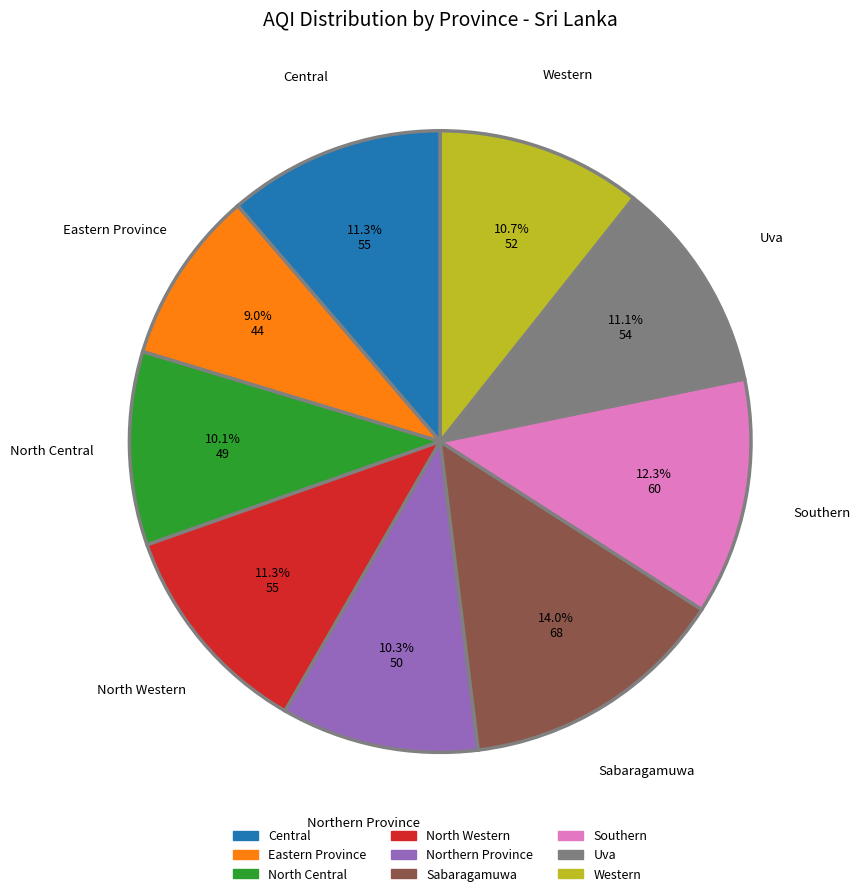

To the nearest percent, what is the difference between the Central and Western slice percentages?

1%